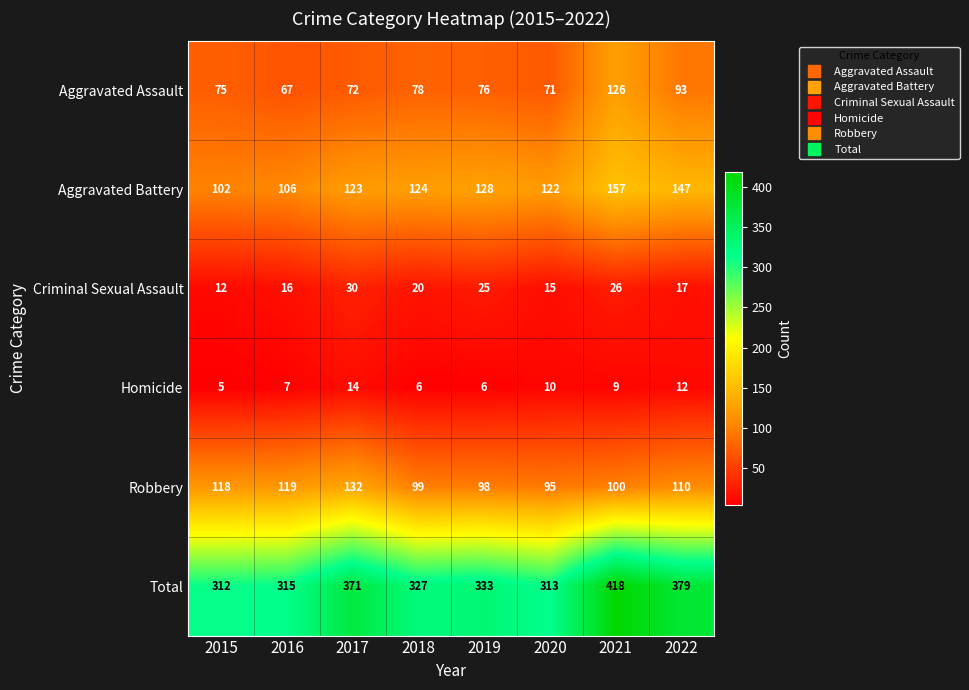

Is it true that Robbery equals 99 at 2018?

True